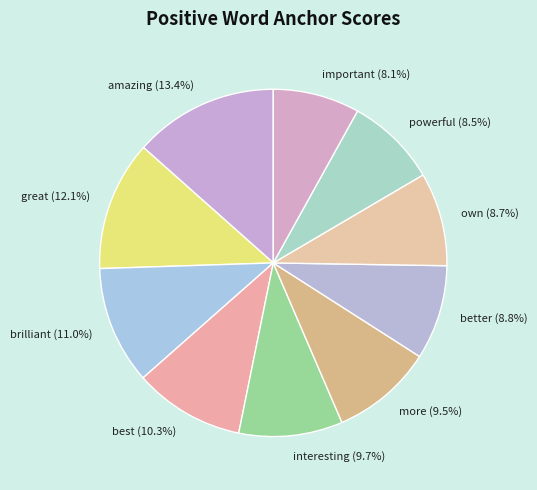

How many slices are in this pie chart?

10